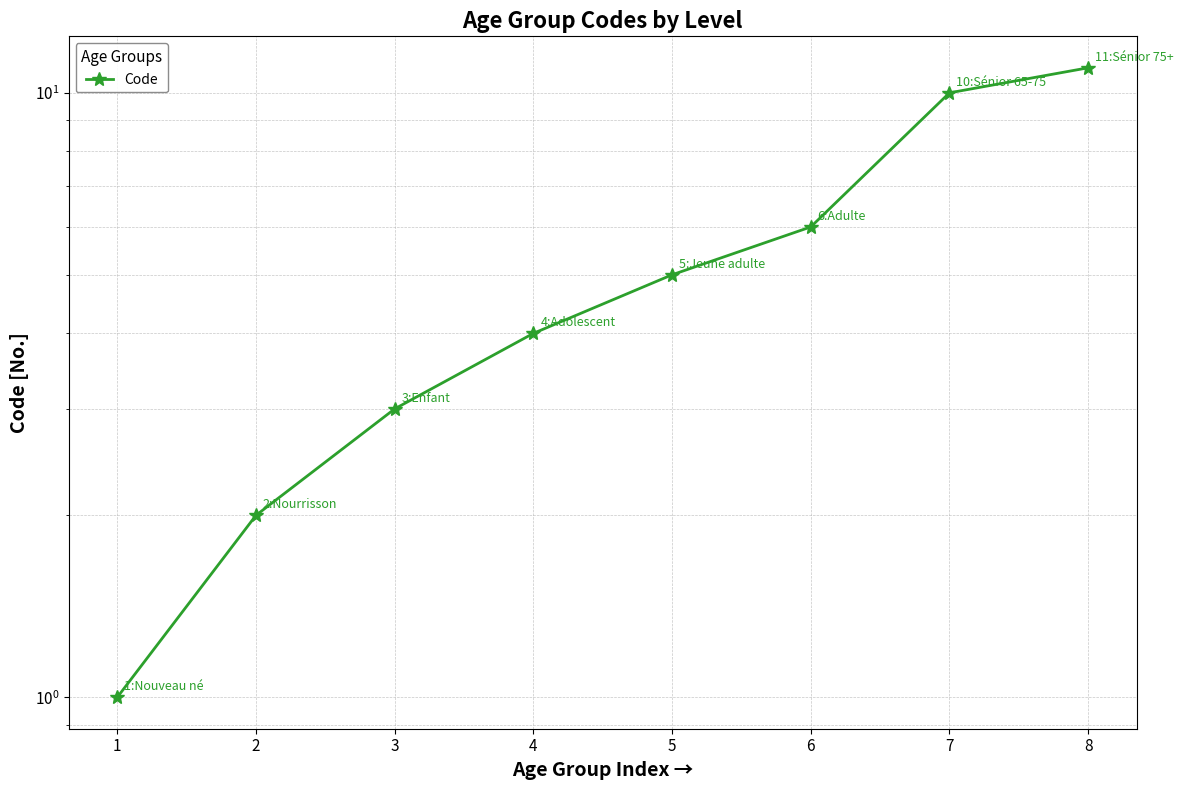

What is the difference between the maximum and minimum values?

10